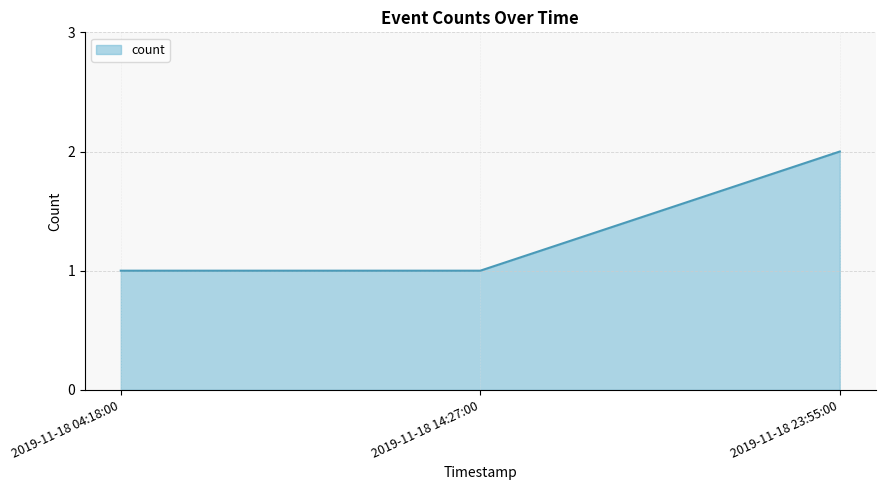

What position from the right is 2019-11-18 14:27:00?

2